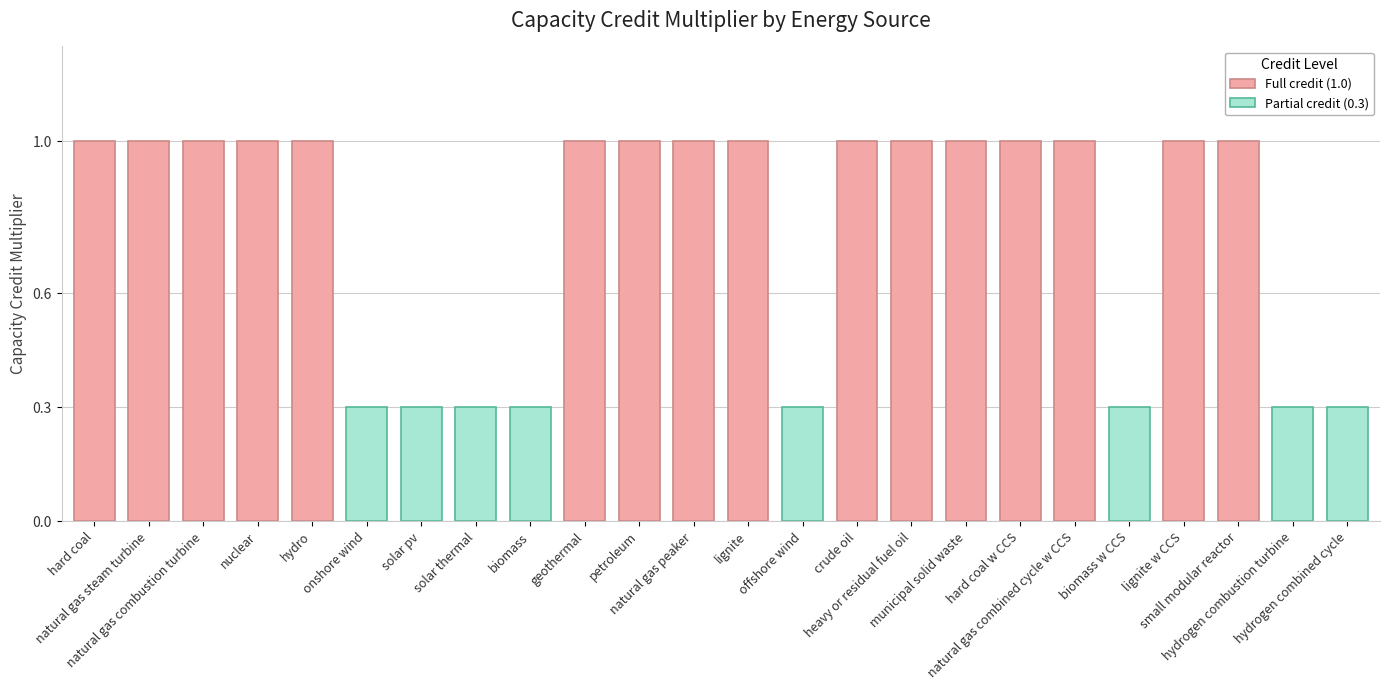

What is the approximate value at hydrogen combustion turbine?

0.3